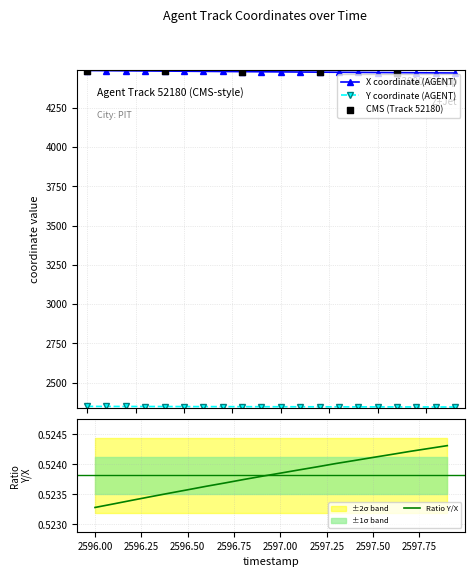

Which series has the largest total across all categories?

X